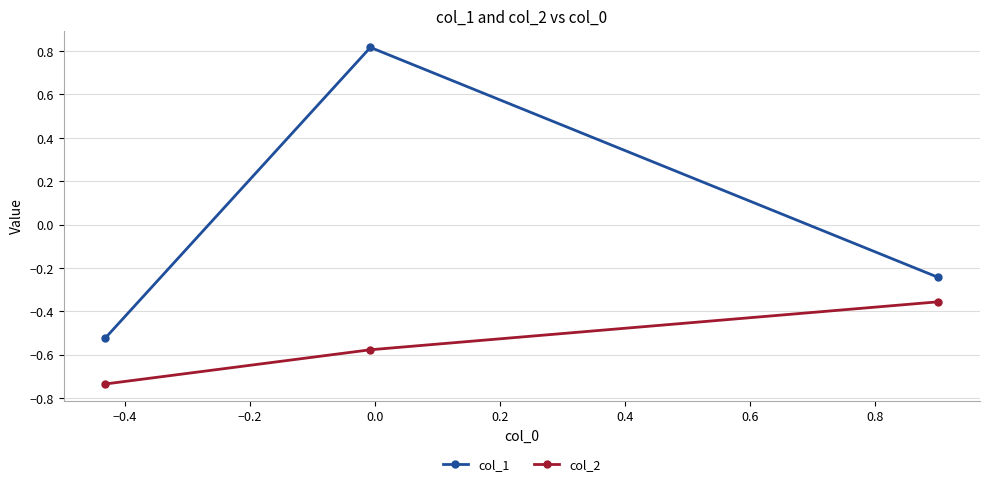

Does the chart have visible grid lines?

Yes